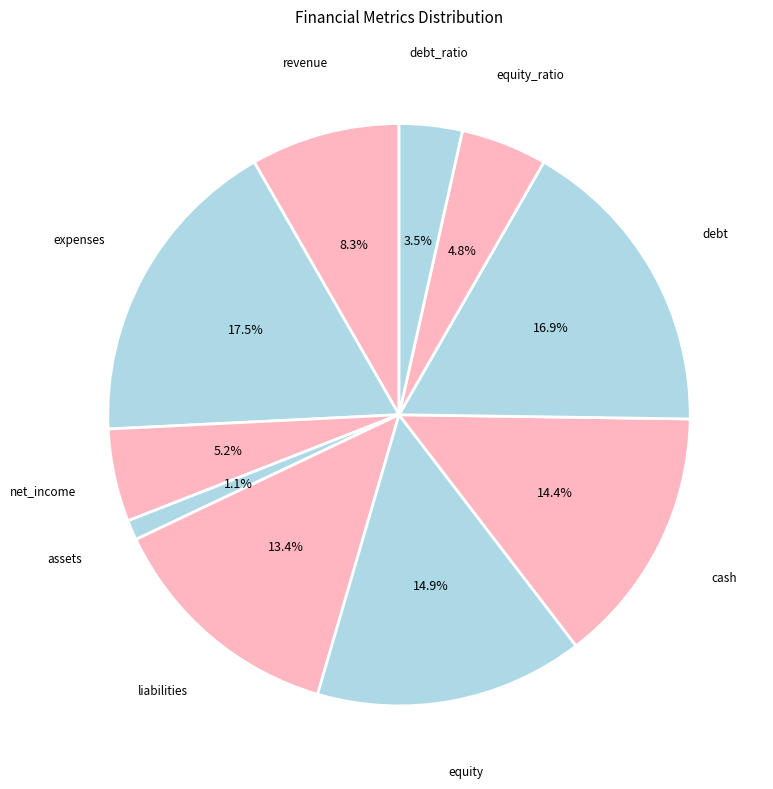

How many slices are in this pie chart?

10